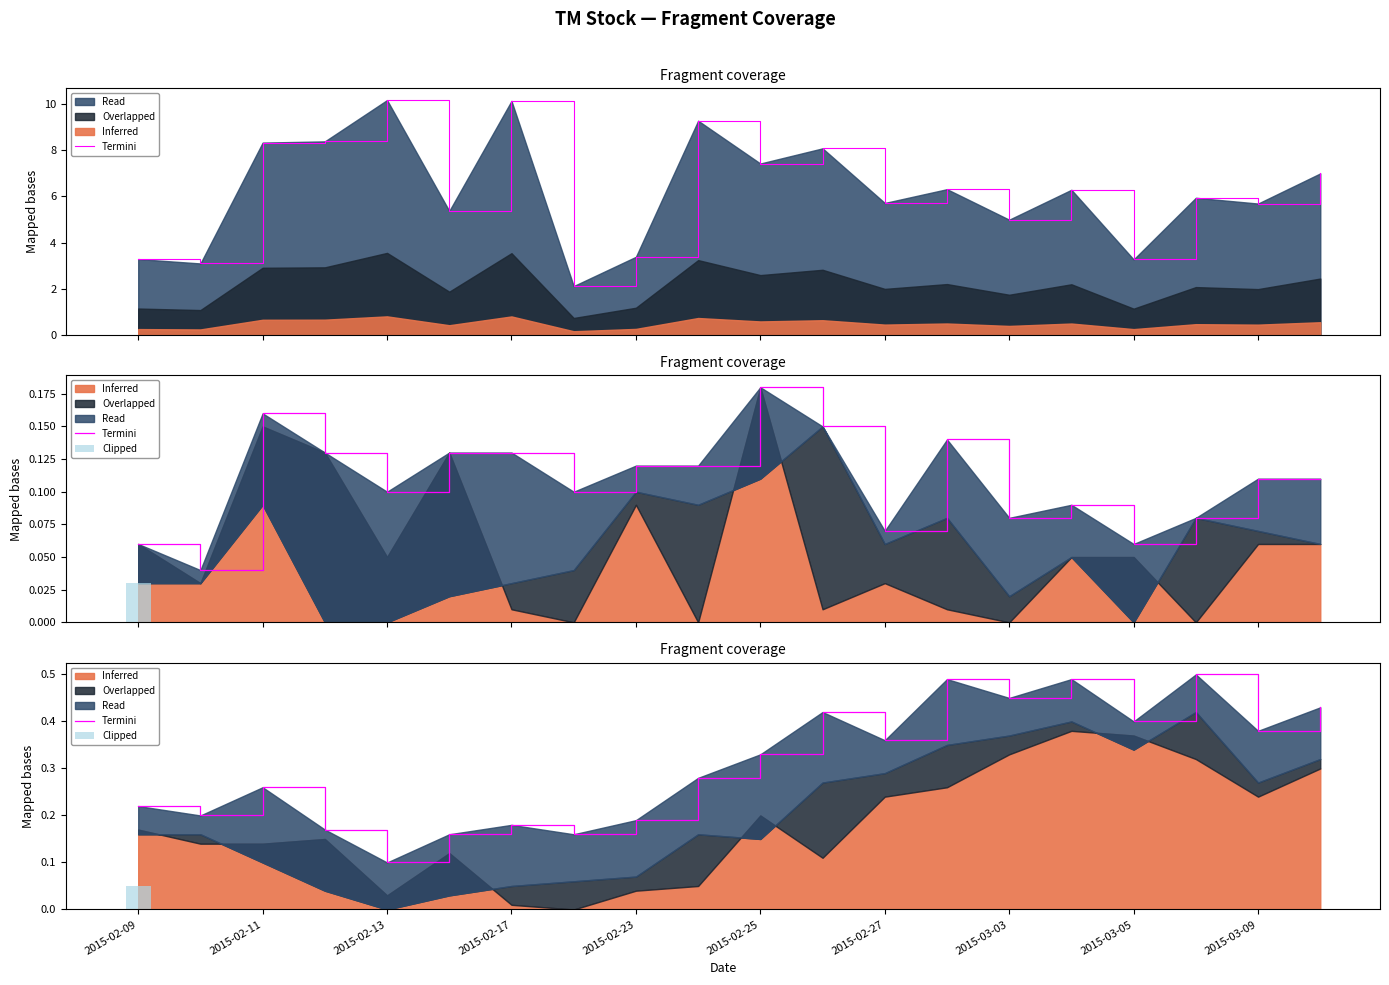

What is the label of the 3rd bar from the left?

2015-02-11